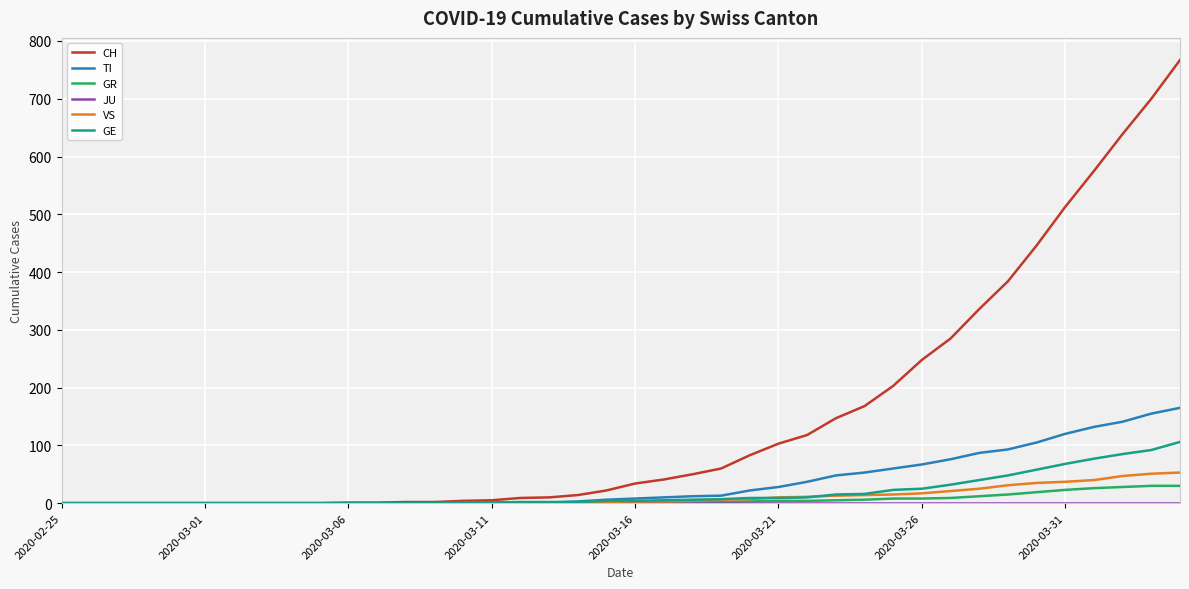

Which series has the largest total across all categories?

CH